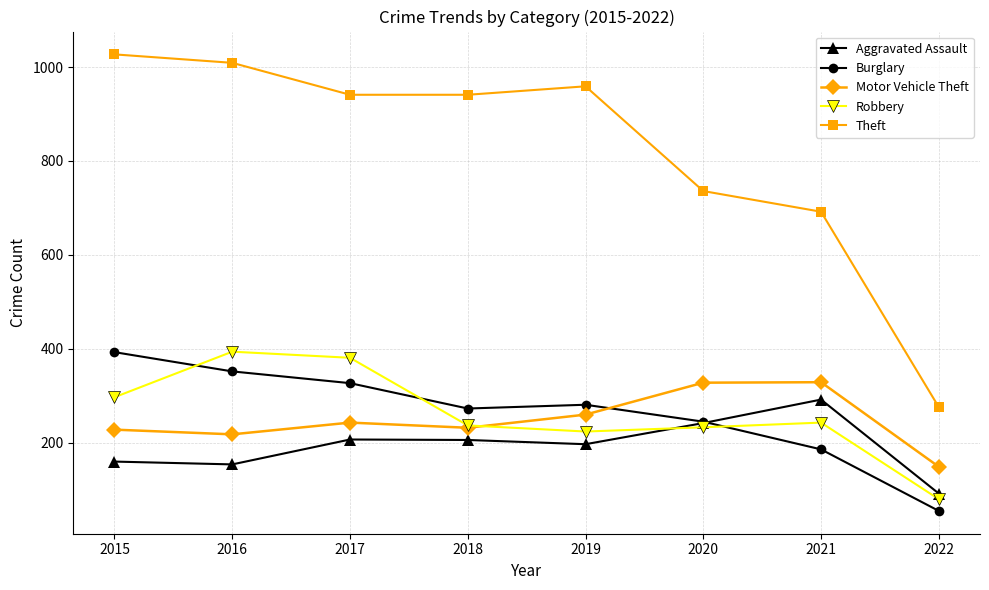

True or false: Motor Vehicle Theft and Theft cross at least once.

False